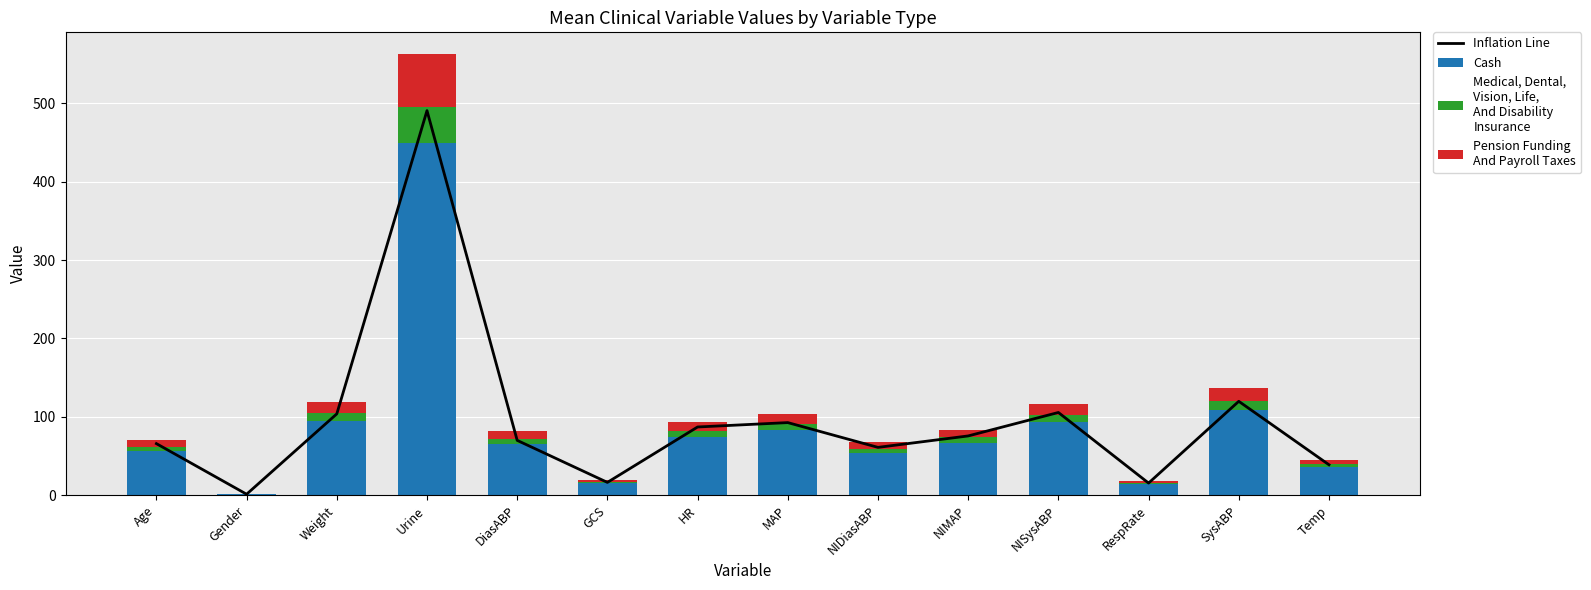

Count the number of categories in the chart.

14